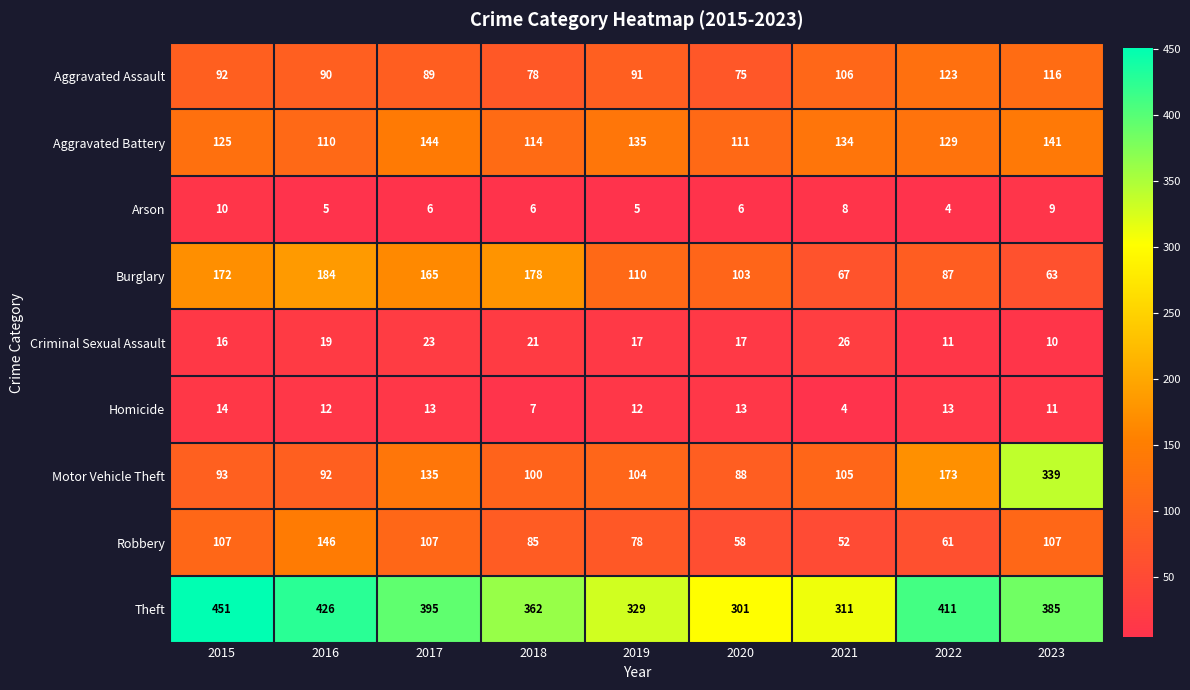

Which category has the highest value across all series?

2015